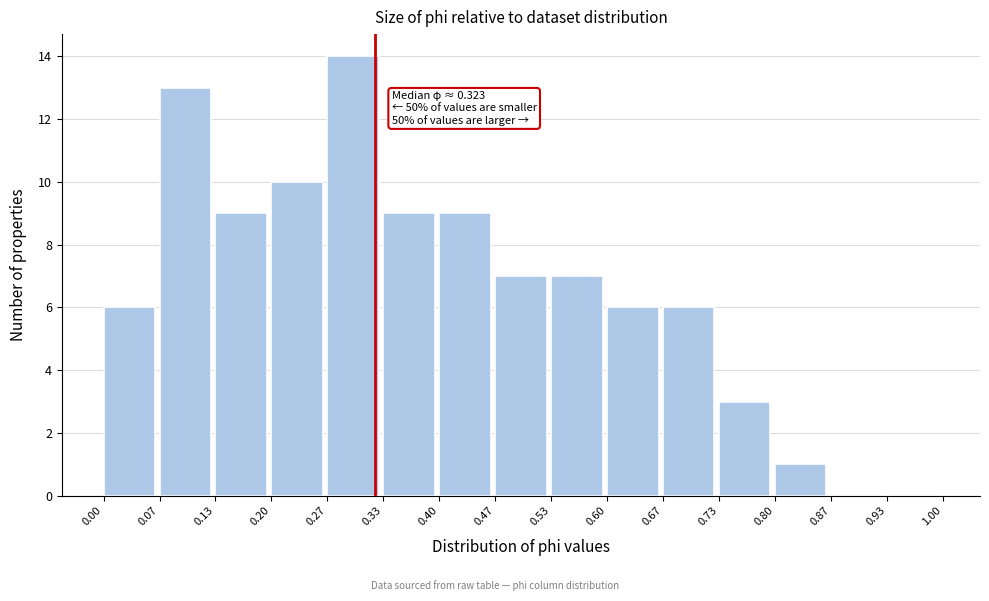

Which range on the x-axis has the tallest bar?

0.27 to 0.33